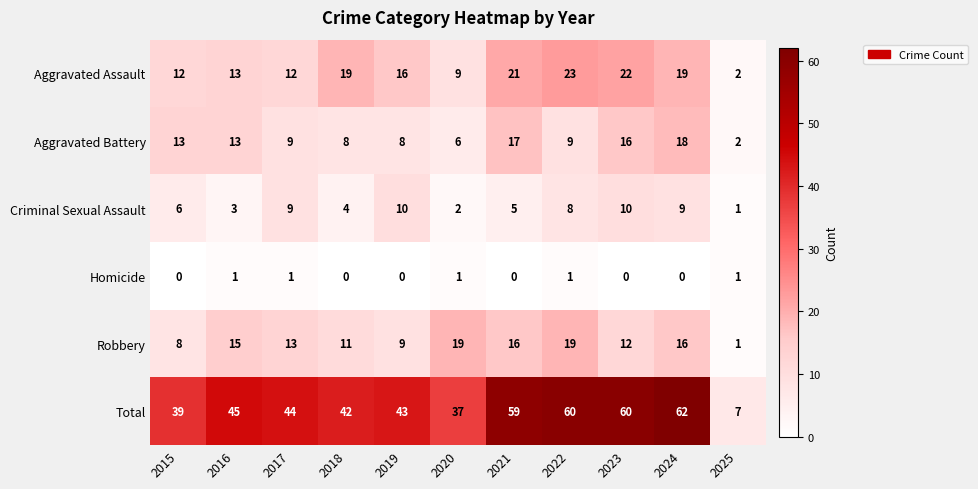

At which category is the sum across all series the highest?

2024